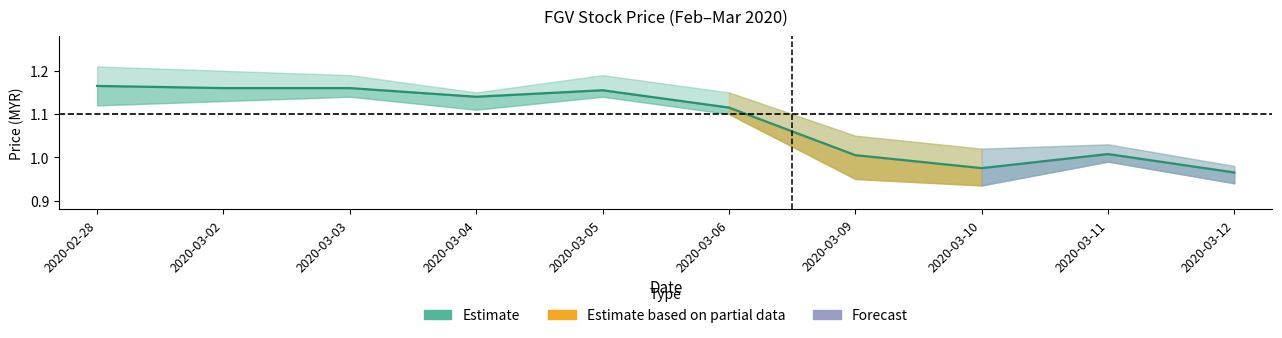

True or false: the data shows 1.2 at 2020-02-28.

True